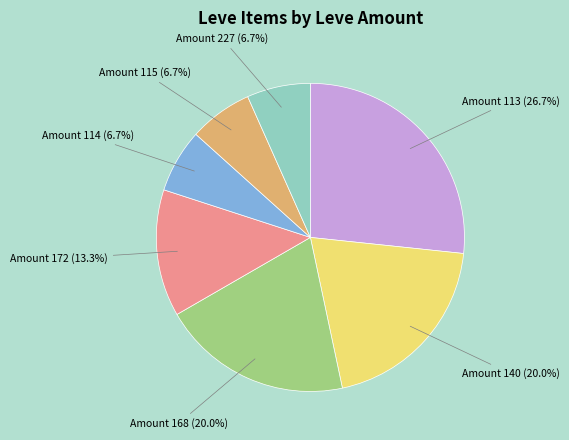

Which category has the biggest portion of the pie?

Amount 113 (26.7%)